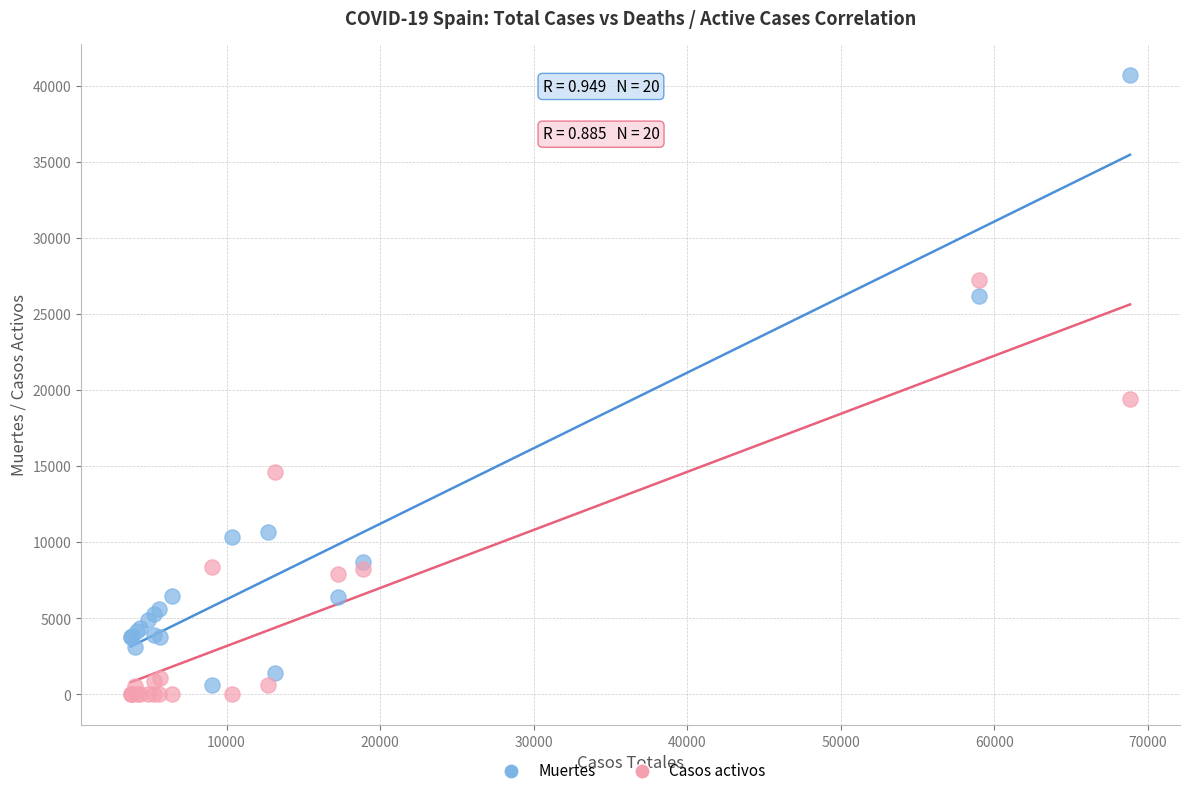

What are all the series names shown in the legend?

Muertes, Casos activos